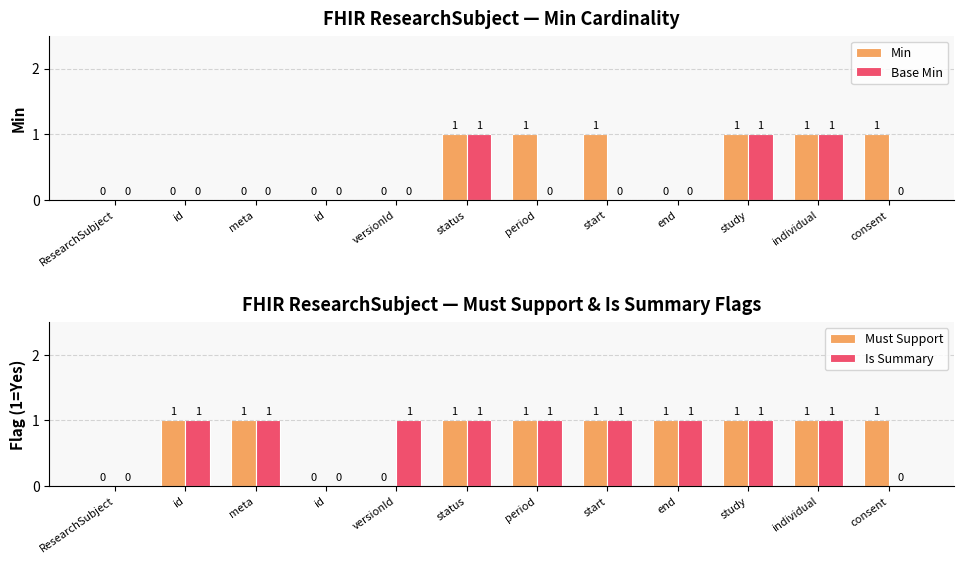

What is the label of the 5th bar from the left?

versionId